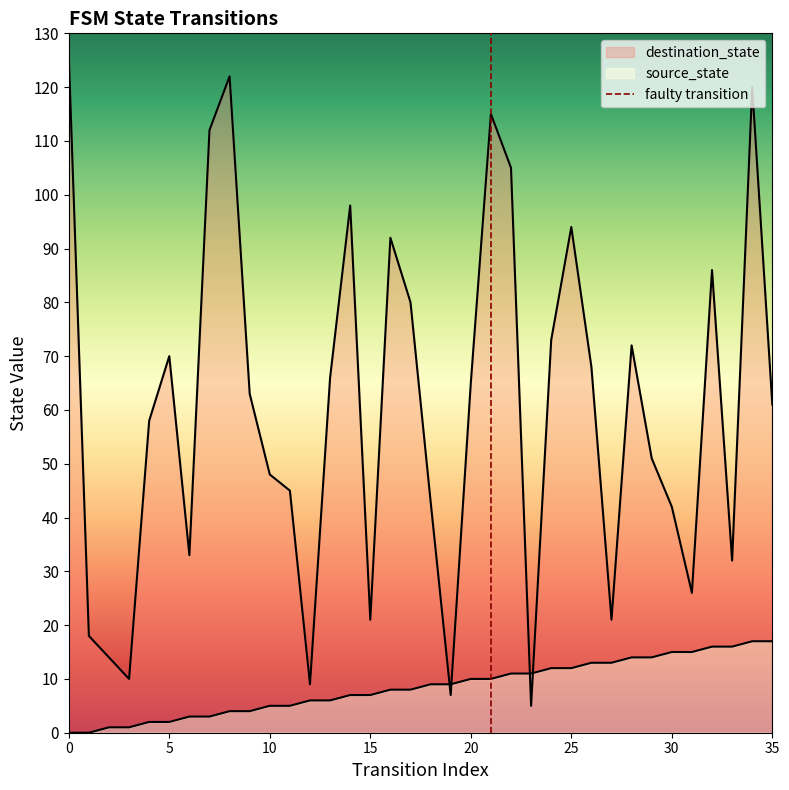

Which series changed the most between 14 and 26?

destination_state